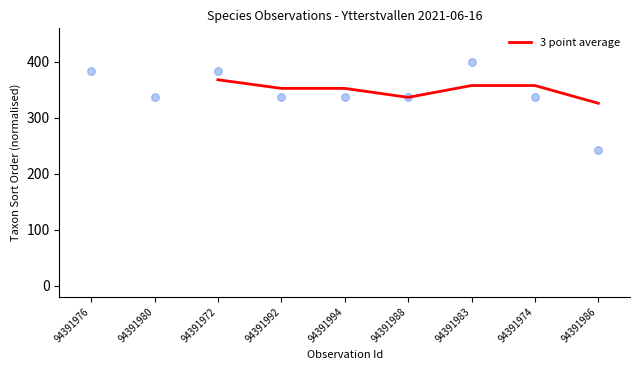

True or false: 3 point average has a value of 368.1 at 94391972.

True